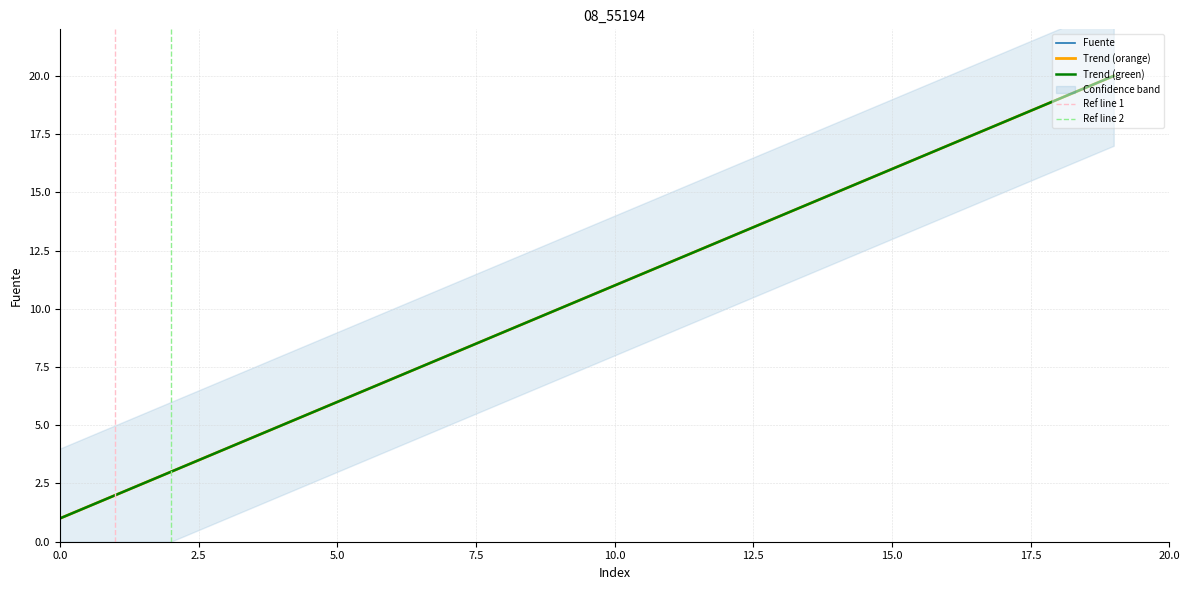

How many lines are shown in the chart?

1